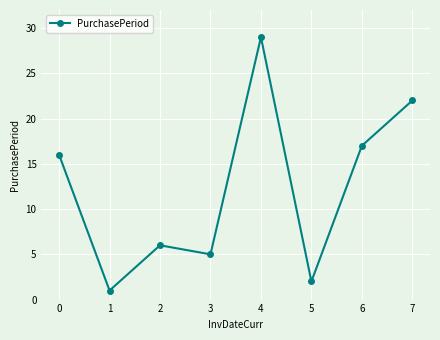

Reading right to left, transcribe all the data shown in this chart.

7=22	6=17	5=2	4=29	3=5	2=6	1=1	0=16